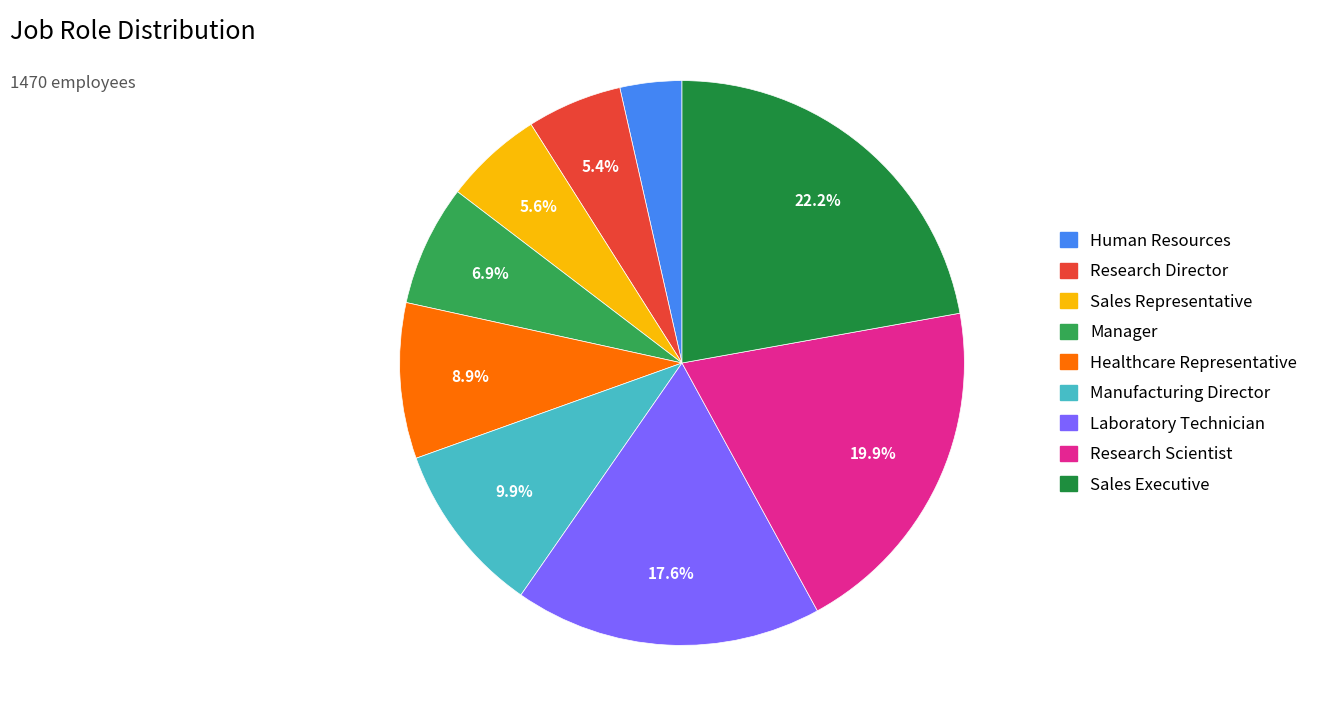

Which slice is the largest?

Sales Executive